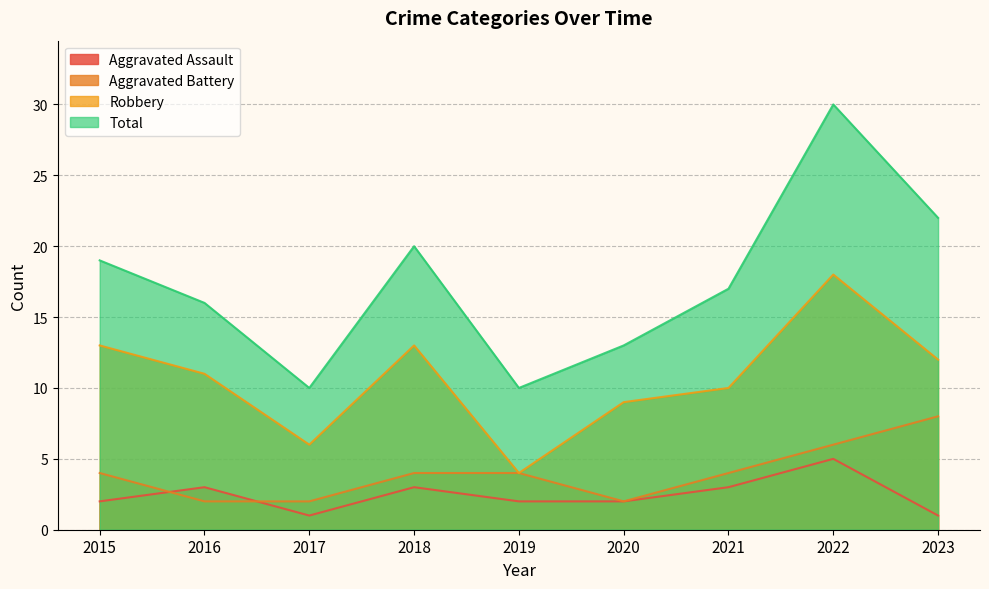

What is the value of the Aggravated Assault point at the 2nd from the left?

3